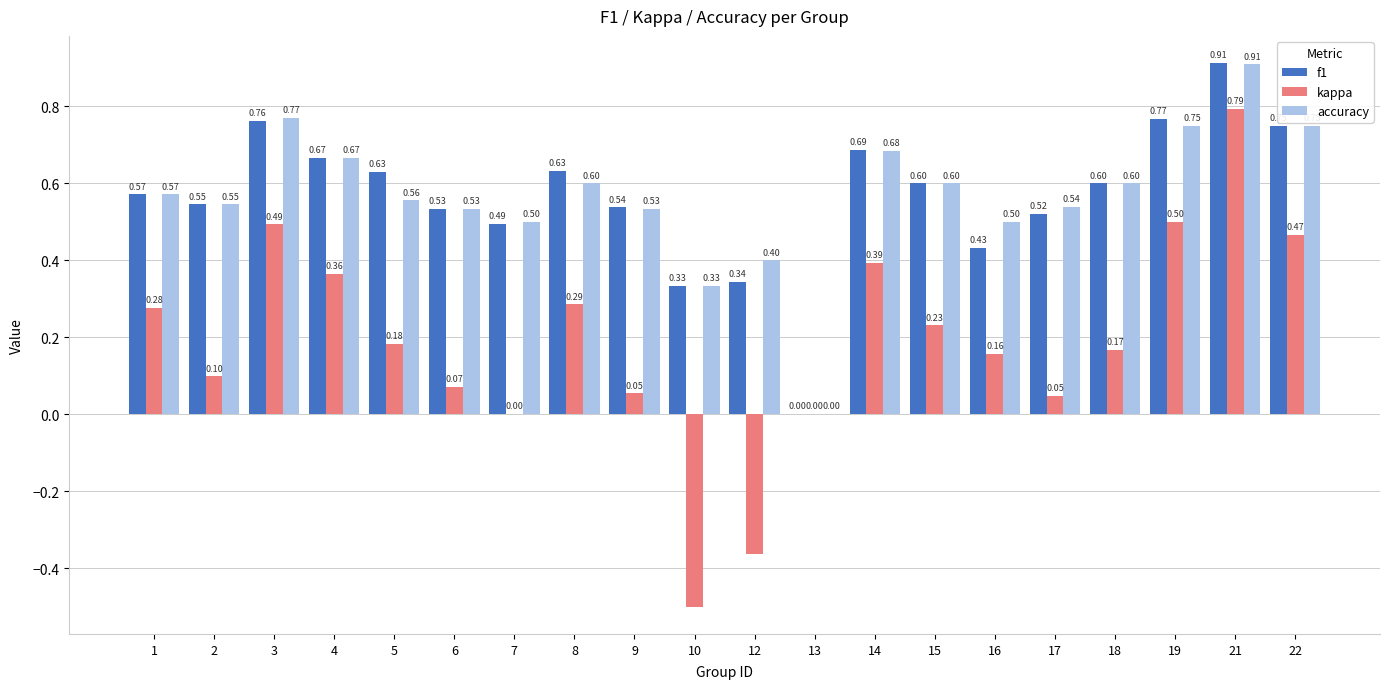

What is the sum of all accuracy values?

11.3